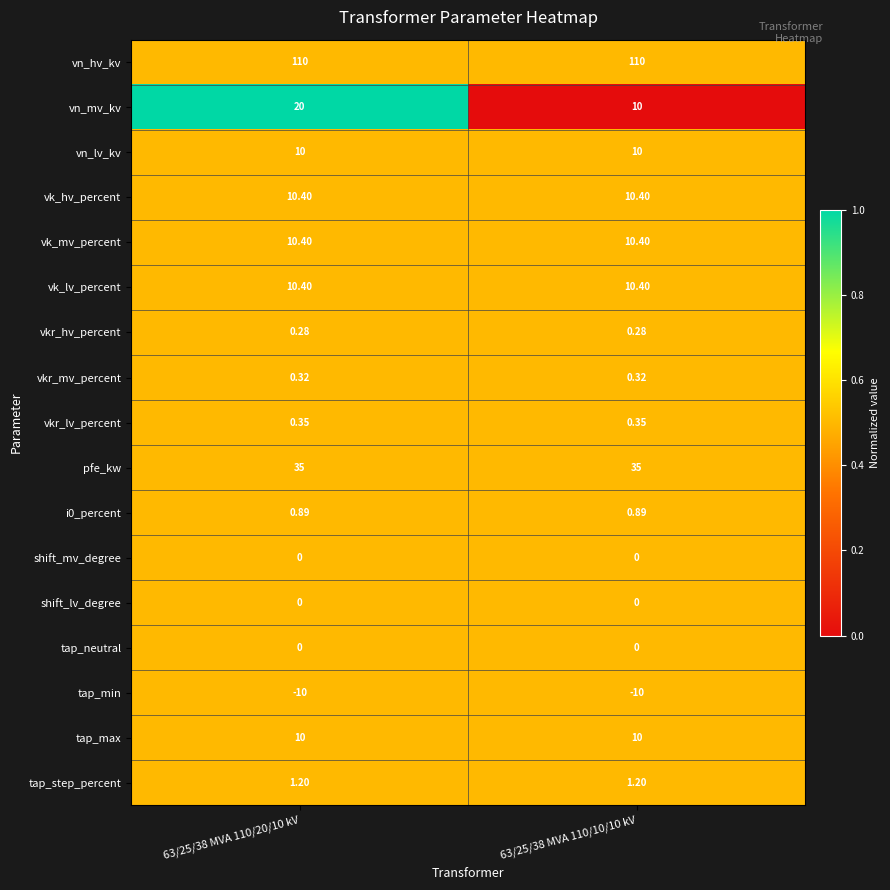

What is the spread (max minus min) of values at 63/25/38 MVA 110/10/10 kV?

120.0